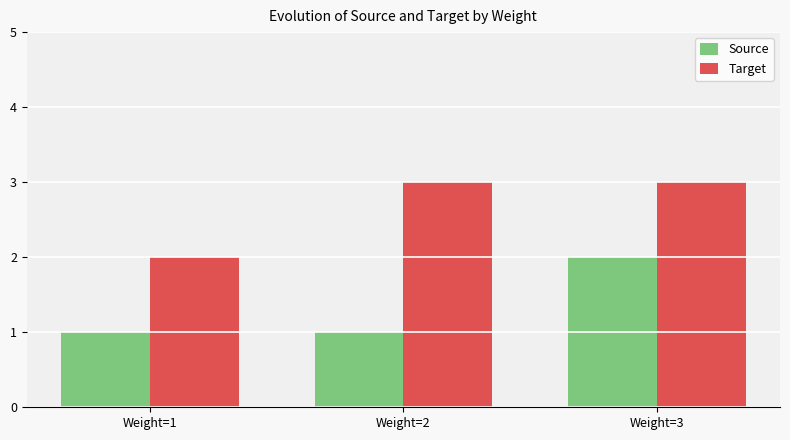

List the series in order of their peak value, highest first.

Target, Source